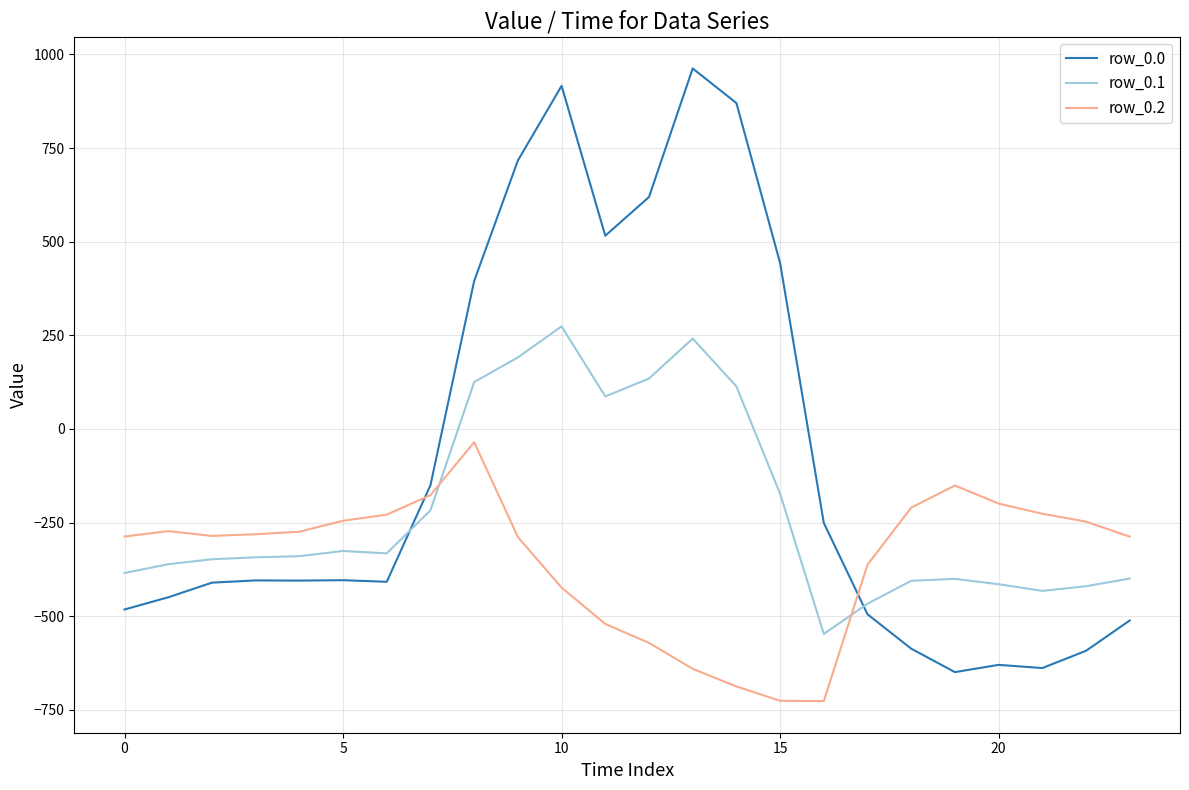

Count the number of categories in the chart.

24